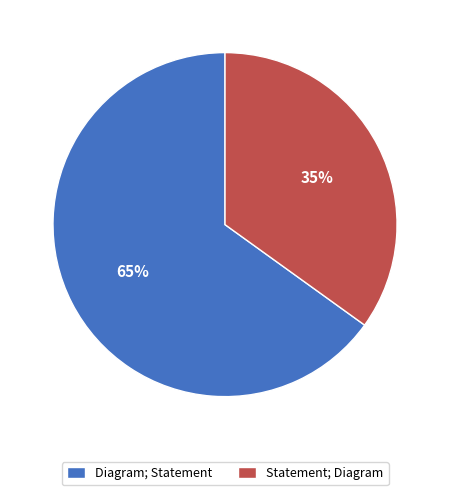

Which has a higher value, Diagram; Statement or Statement; Diagram?

Diagram; Statement